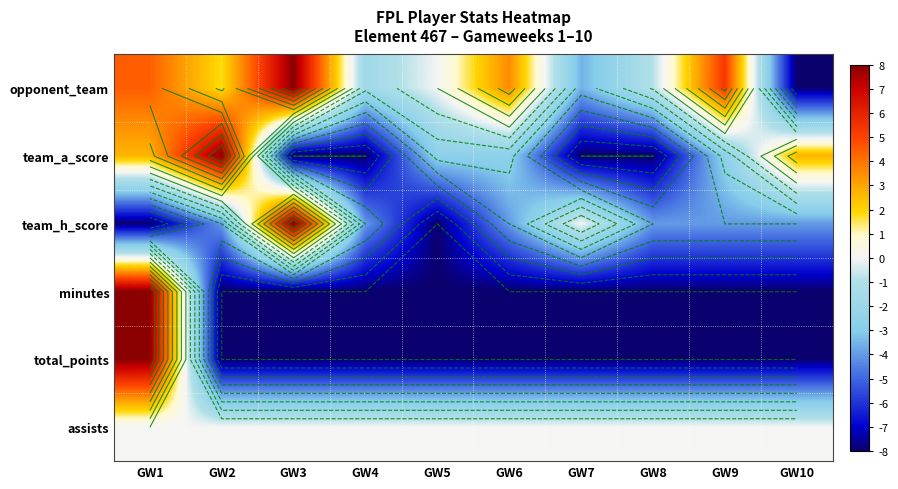

True or false: assists has a value of 0.0 at GW1.

True